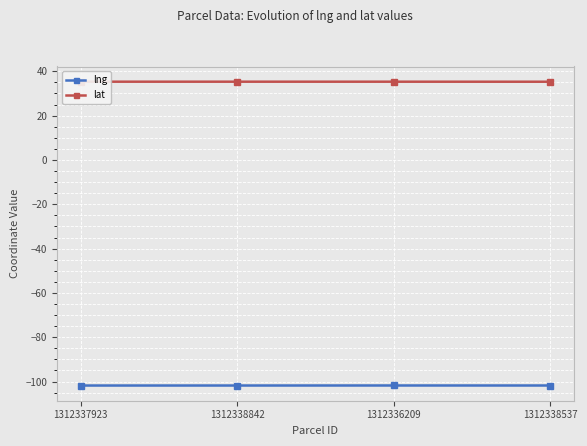

Is it true that lng equals -101.8 at 1312336209?

True